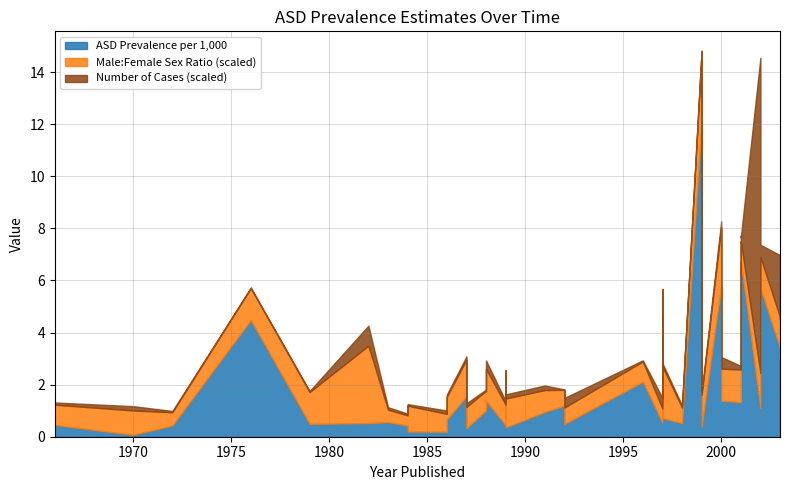

True or false: Male:Female Sex Ratio has more than 0 interior local peaks.

True